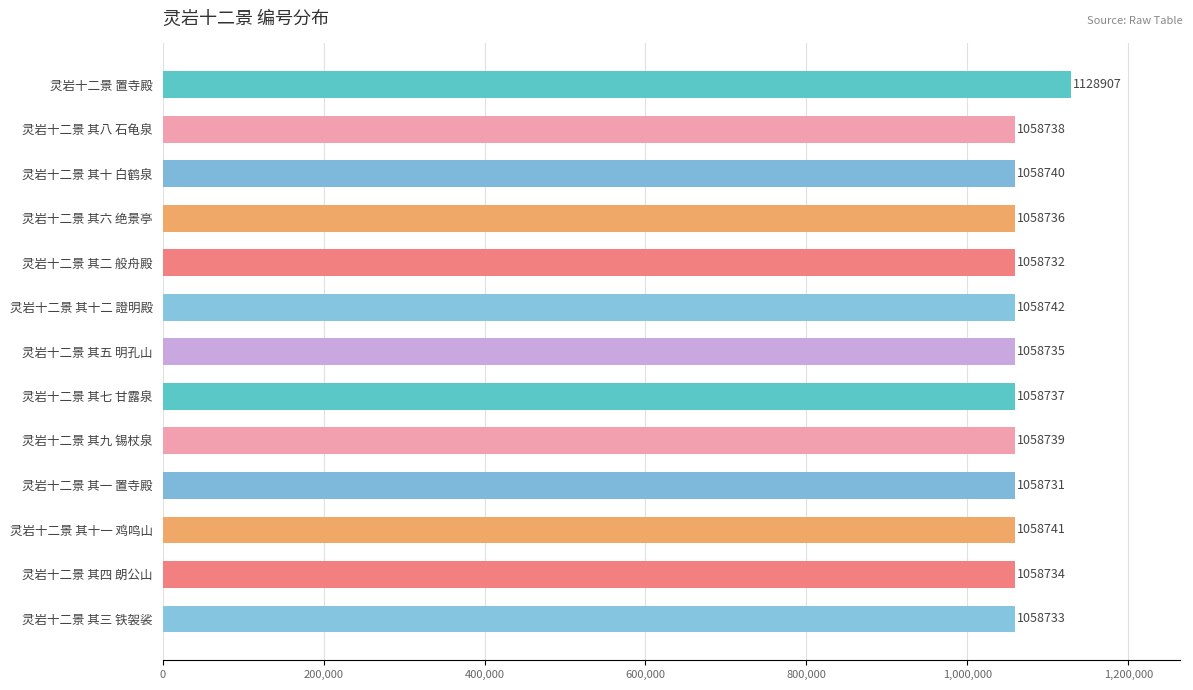

What is the minimum value shown in the chart?

1058731